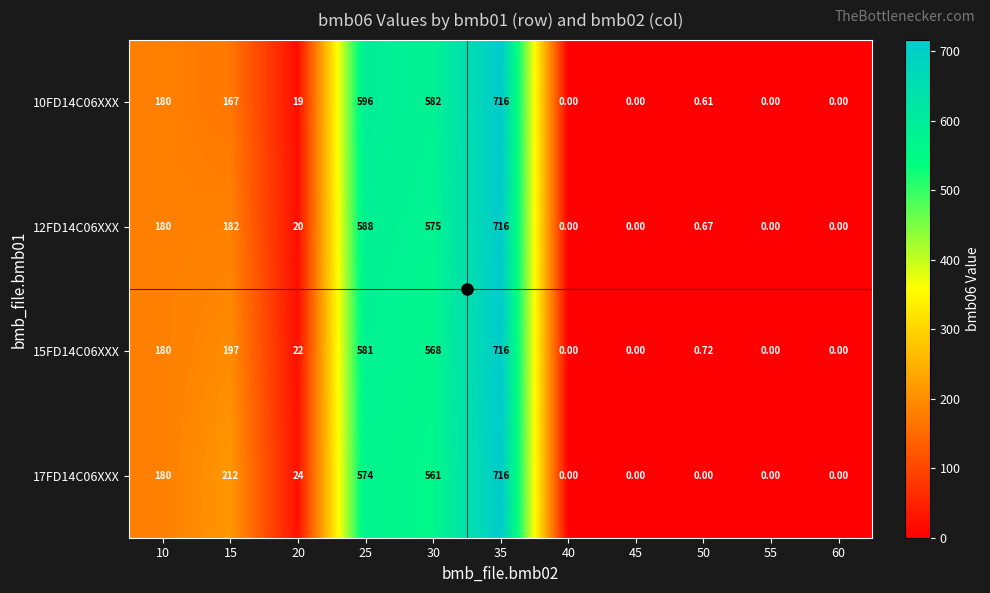

How many data points does each series have?

11